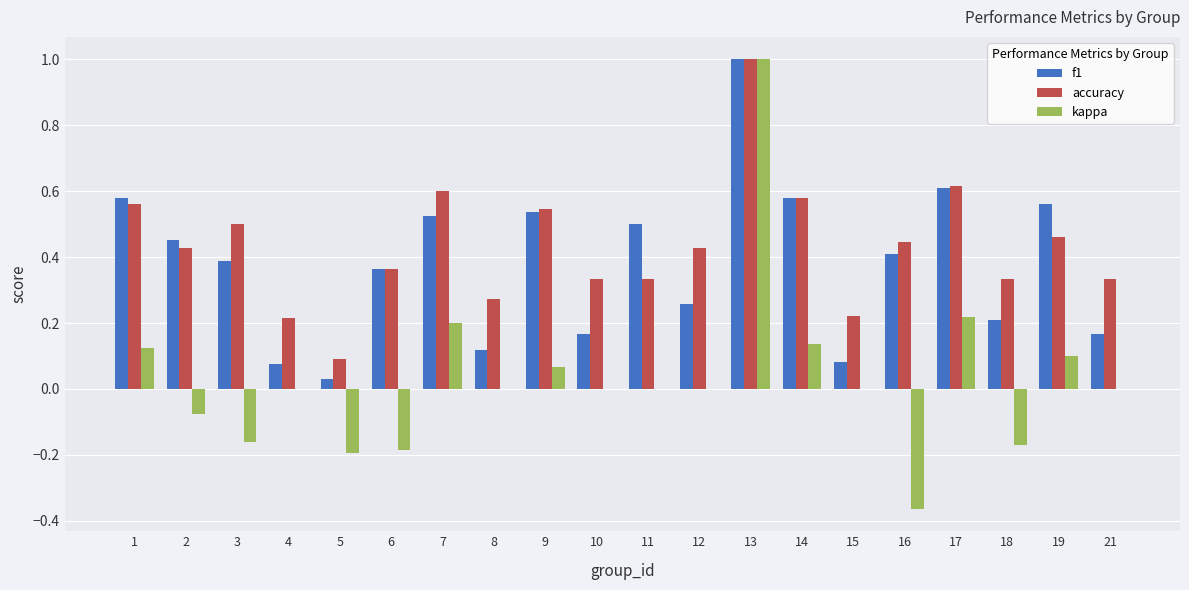

The value of kappa at 7 is 0.2. True or false?

True